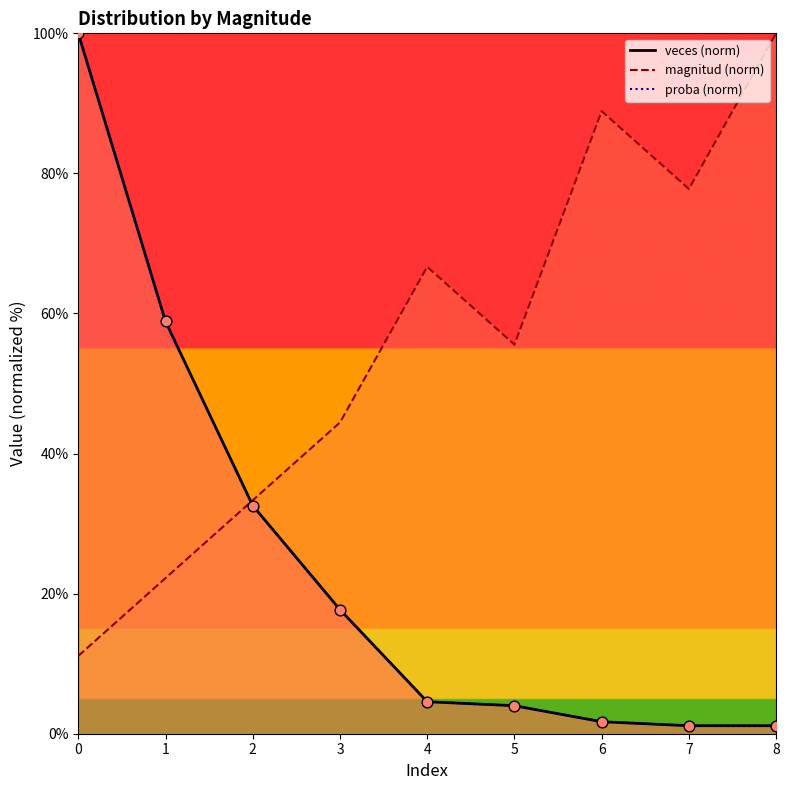

Which series reaches the minimum Y coordinate?

veces